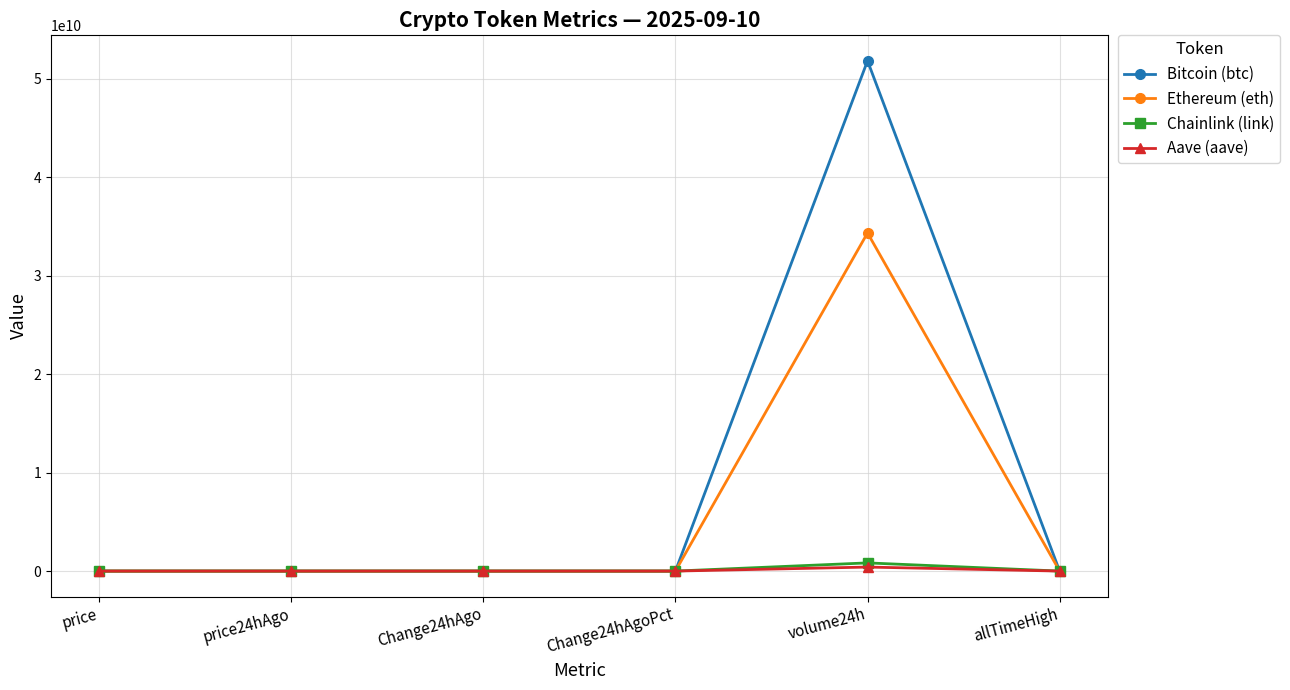

What is the spread (max minus min) of values at price24hAgo?

111421.9